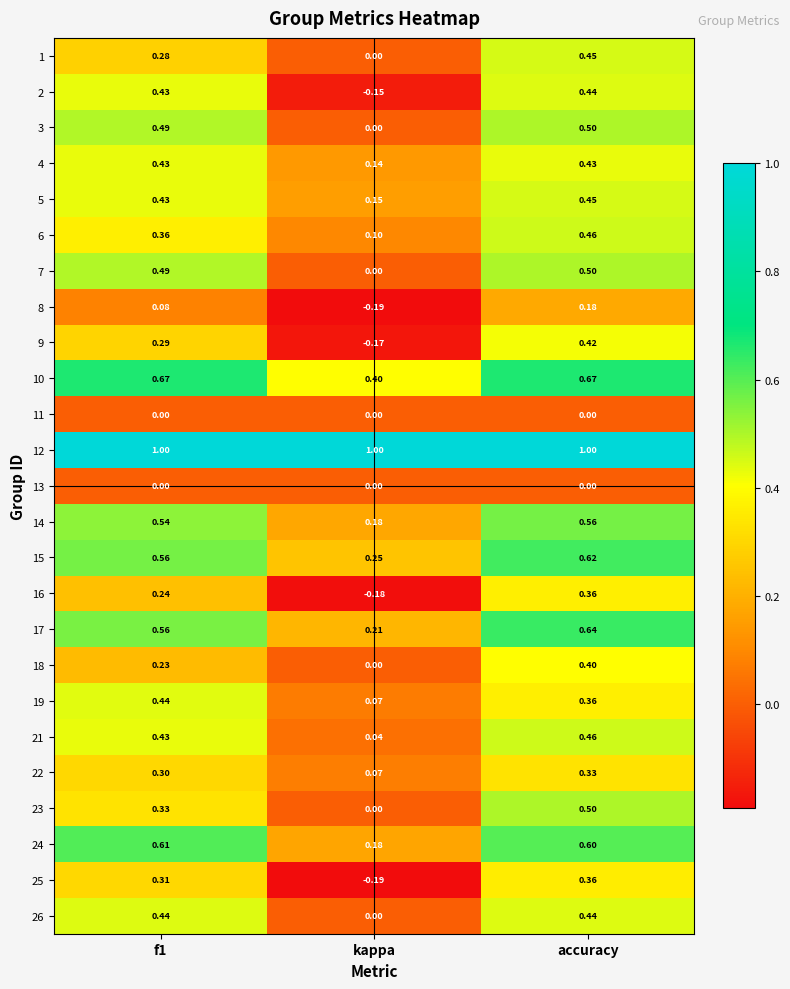

Which category has the lowest value in the 17 series?

kappa